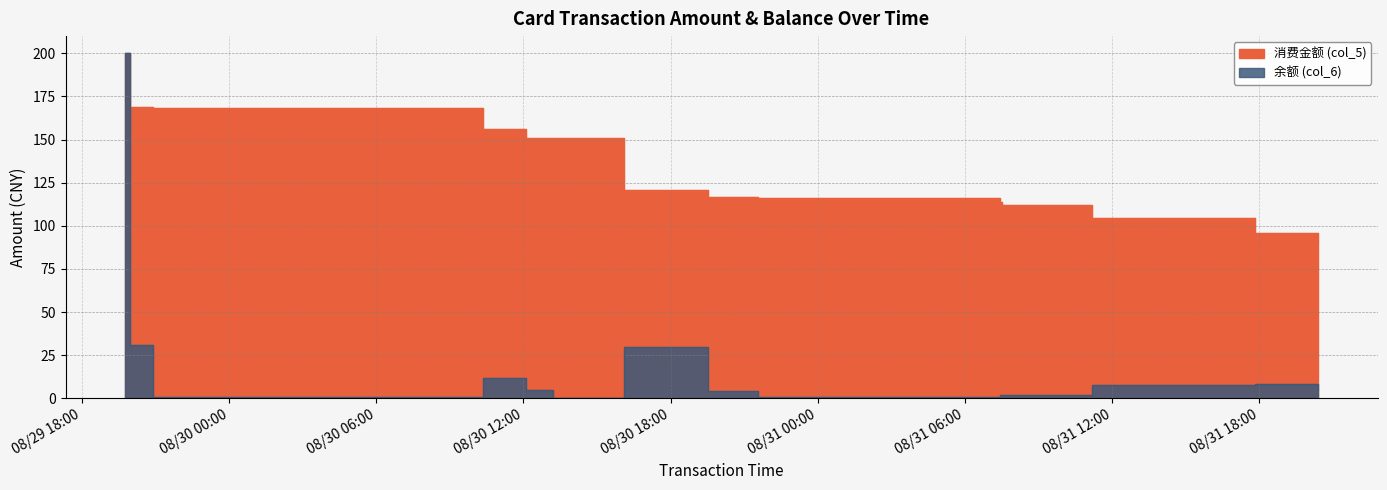

Is the value of 余额 (col_6) at 2014/08/29 19:57:49 greater than the value of 消费金额 (col_5) at 2014/08/31 17:50:36?

Yes